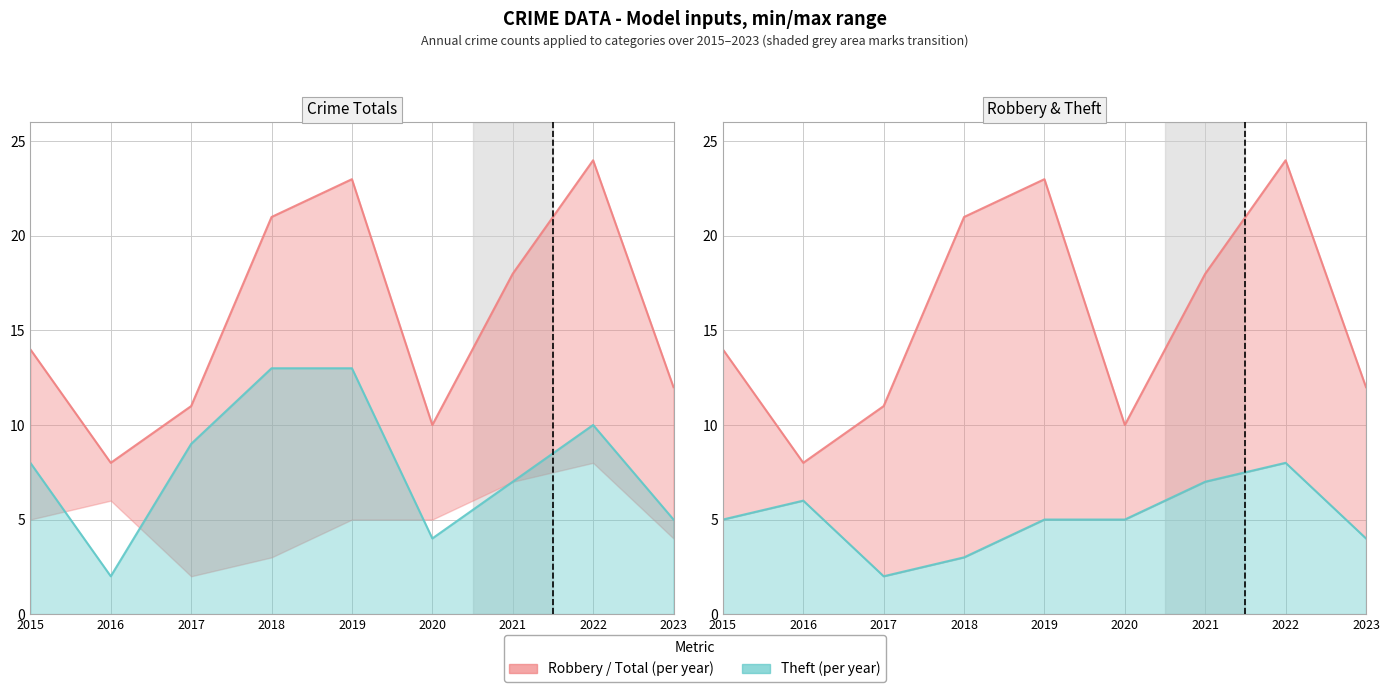

Which has a higher value, 2017 or 2020?

2017